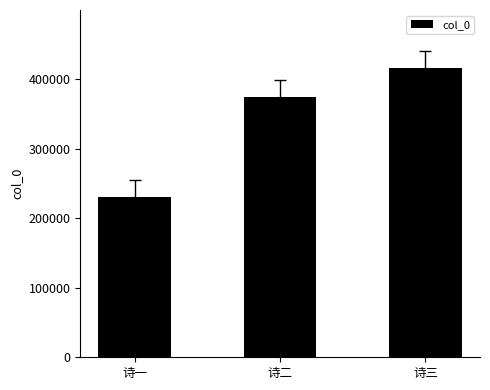

Reading left to right, extract all data points from this chart.

230593	373974	416083